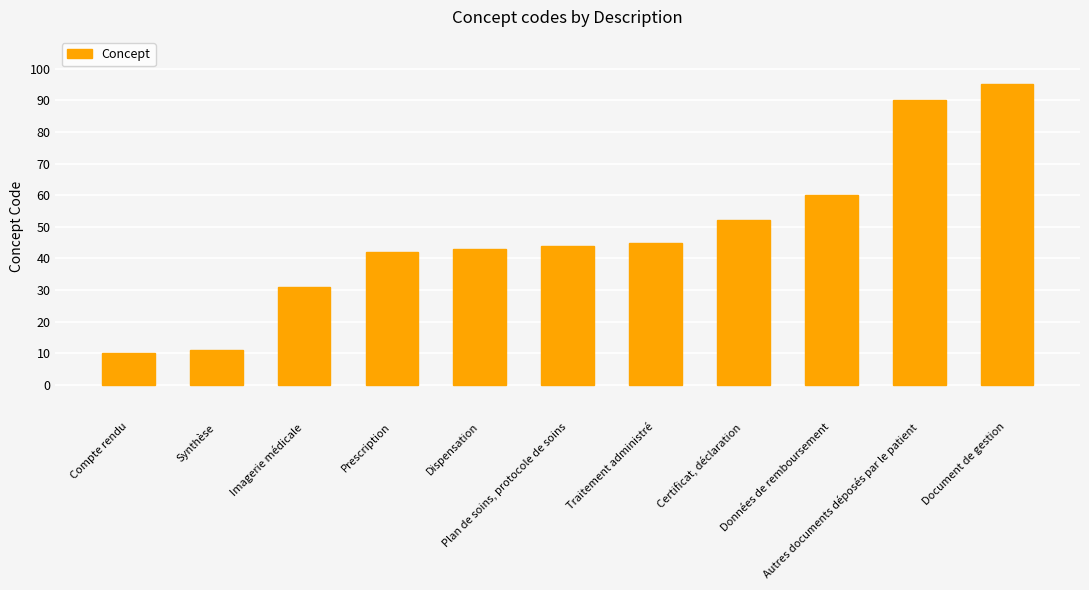

Rank the categories by value from highest to lowest.

Document de gestion, Autres documents déposés par le patient, Données de remboursement, Certificat, déclaration, Traitement administré, Plan de soins, protocole de soins, Dispensation, Prescription, Imagerie médicale, Synthèse, Compte rendu